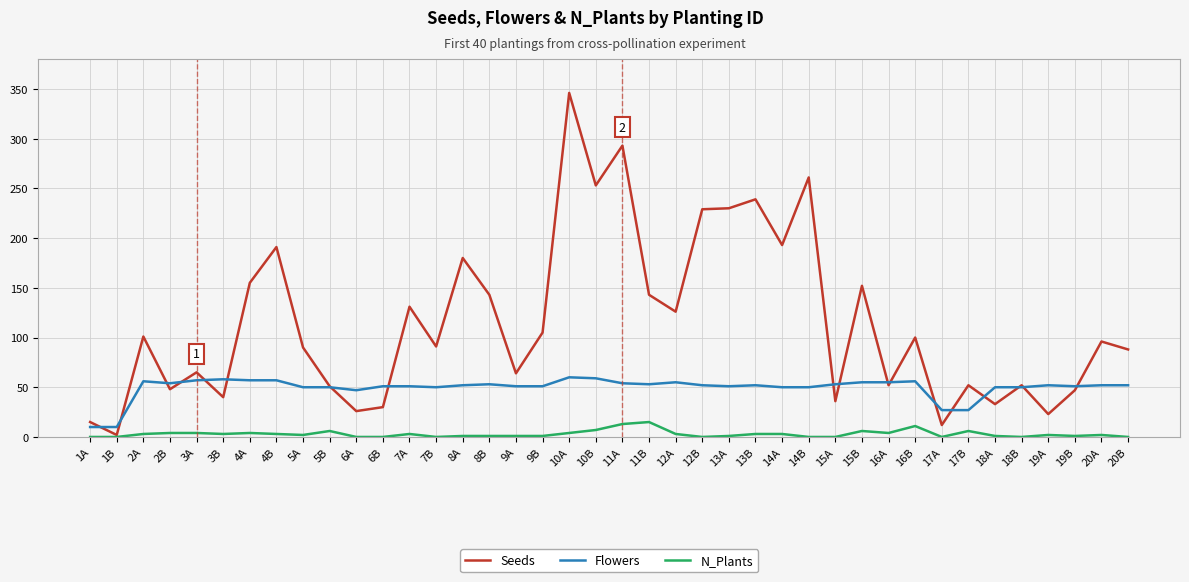

Which category has the highest value across all series?

10A